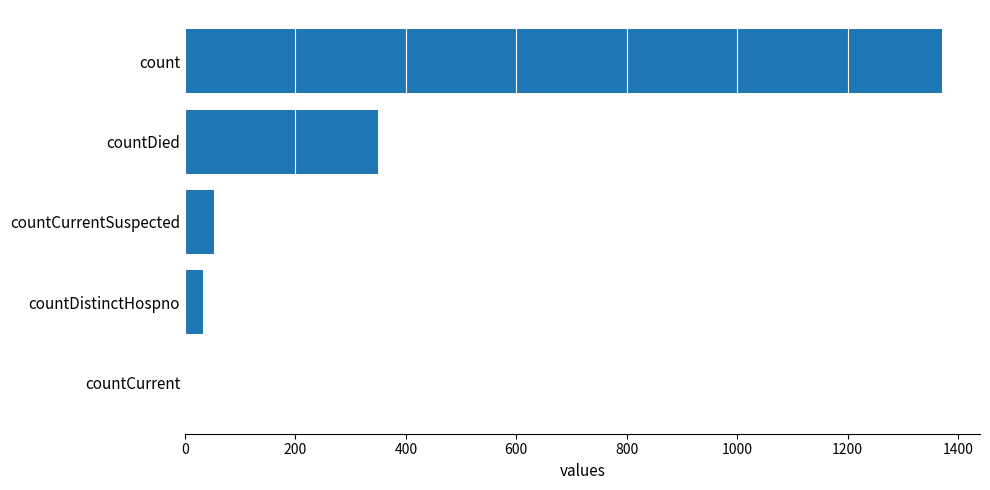

What is the maximum value shown in the chart?

1371